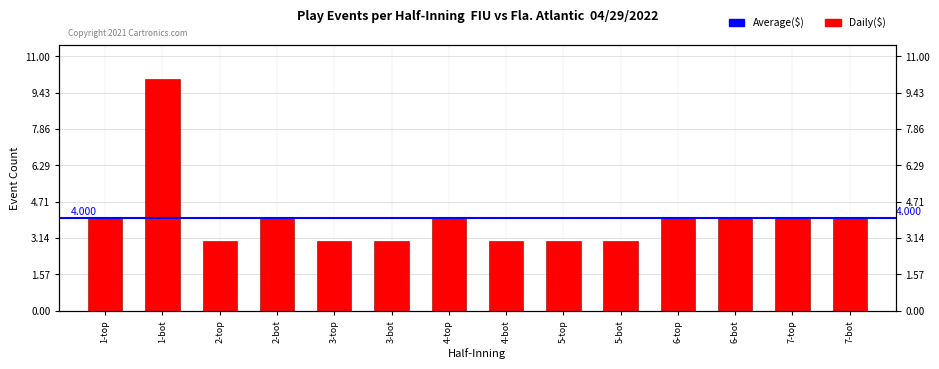

What is the difference between the maximum and second lowest values?

7